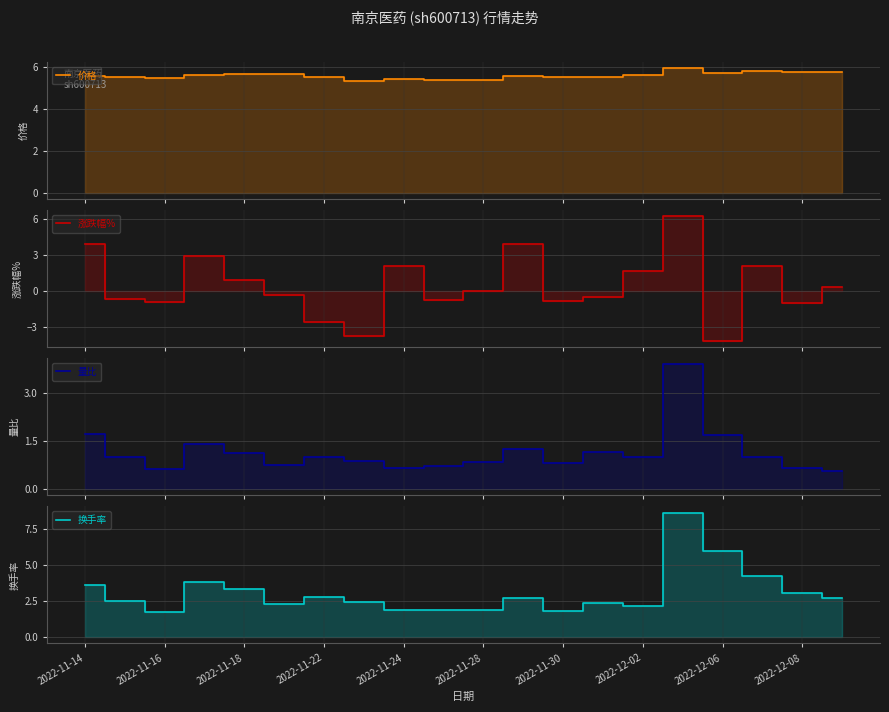

How many values in the 换手率 series are below 2?

5